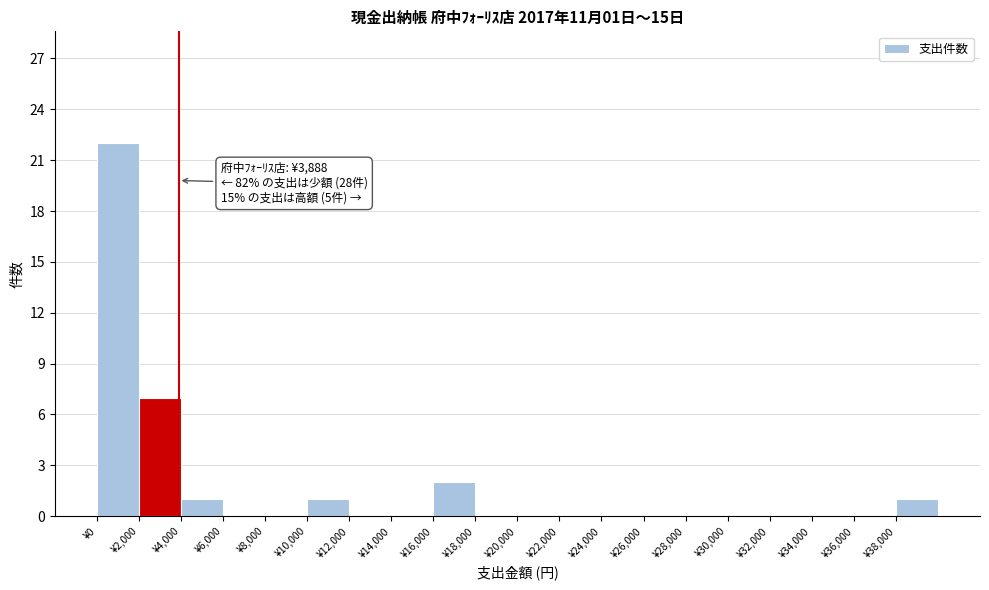

Over which range of the x-axis is the bar tallest?

0 to 2000